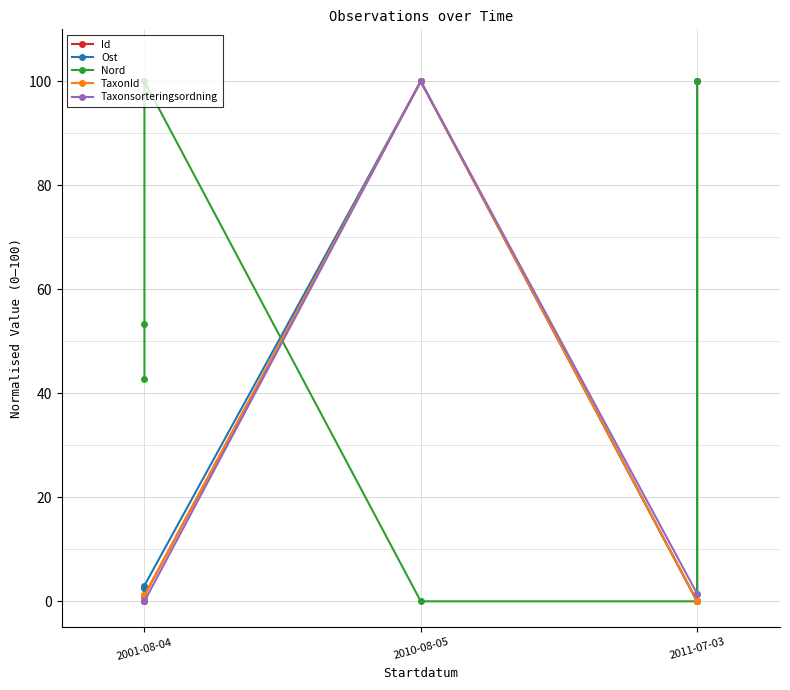

Is the value of Nord at 2010-08-05 greater than the value of TaxonId at 2001-08-04?

No